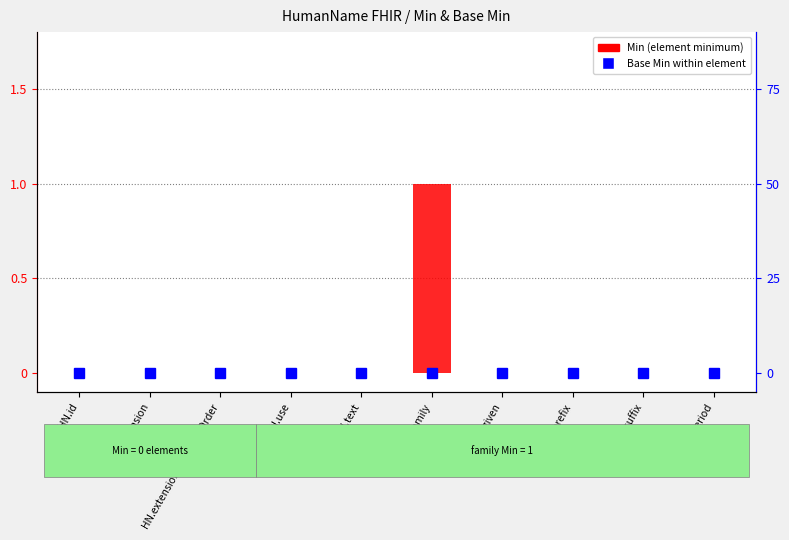

List the labels in order of value, smallest first.

HN.id, HN.extension, HN.extension:assemblyOrder, HN.use, HN.text, HN.given, HN.prefix, HN.suffix, HN.period, HN.family